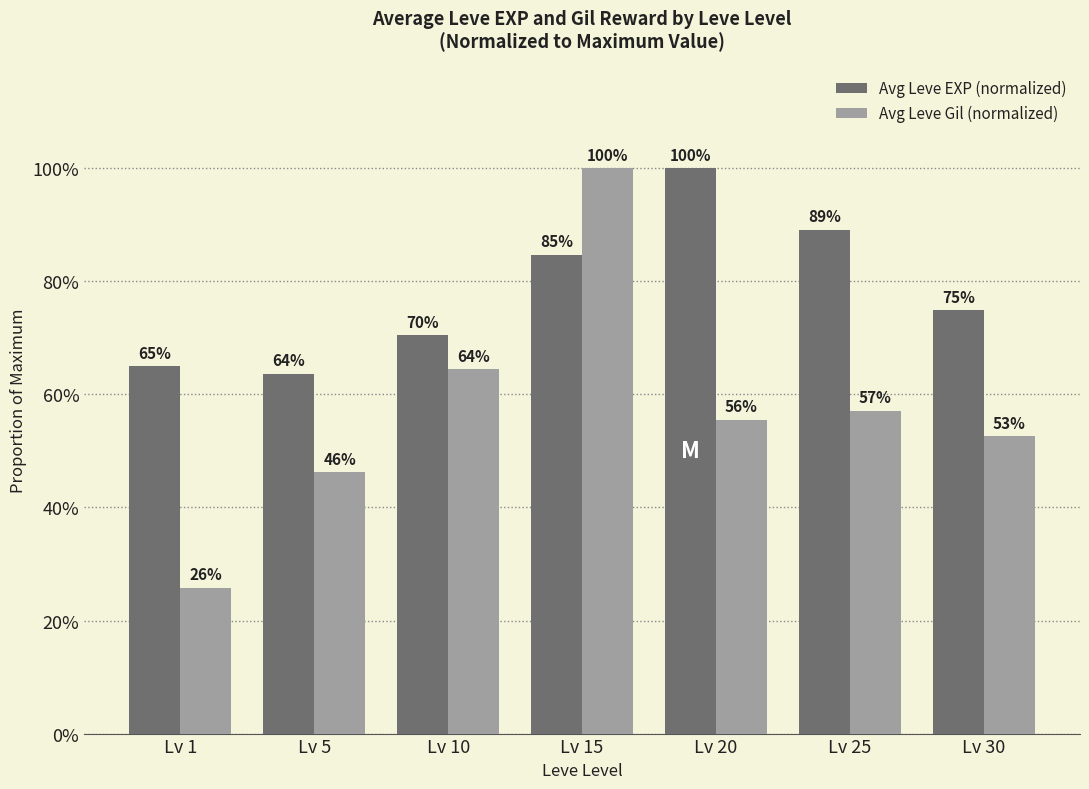

What are all the series names shown in the legend?

Avg Leve EXP (normalized), Avg Leve Gil (normalized)